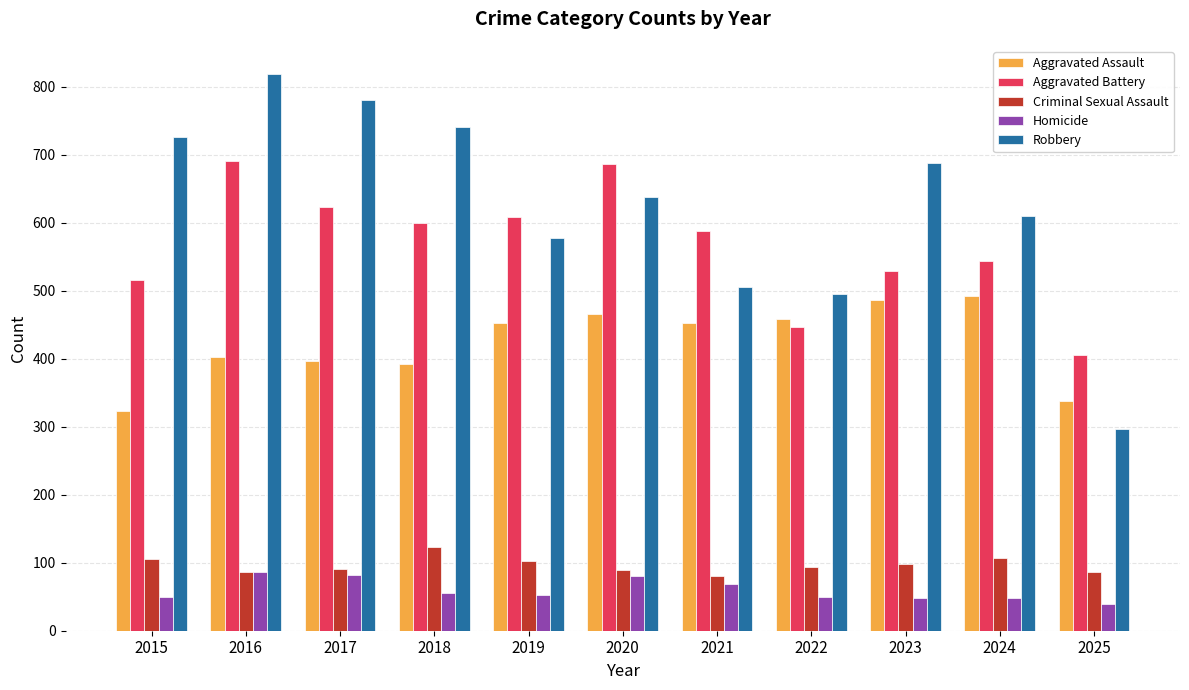

Which series changed the most between 2024 and 2025?

Robbery